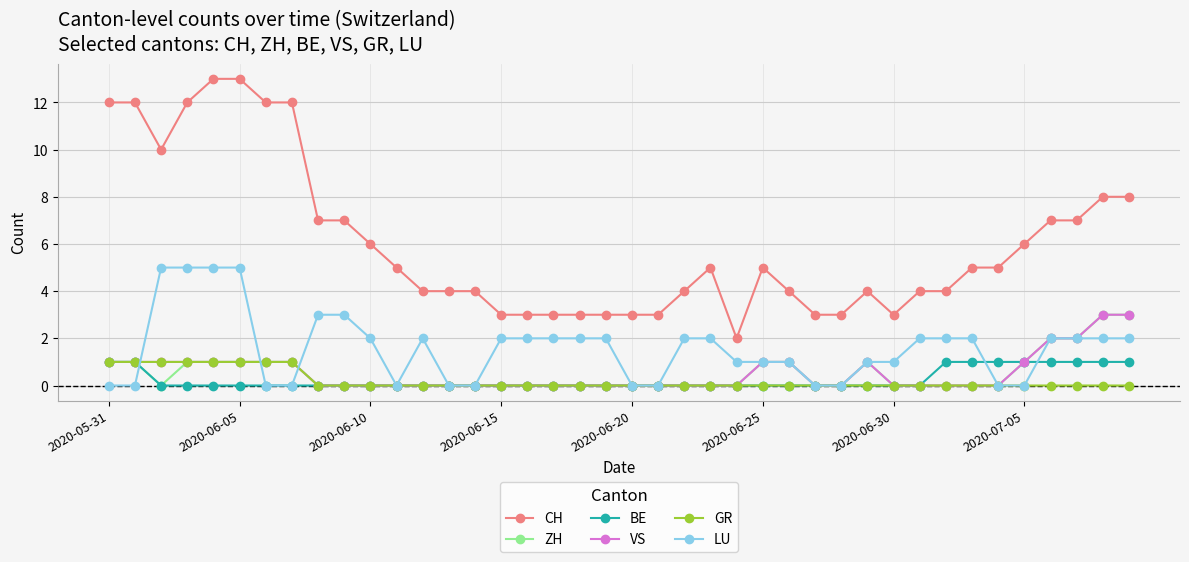

Which series has the largest total across all categories?

CH